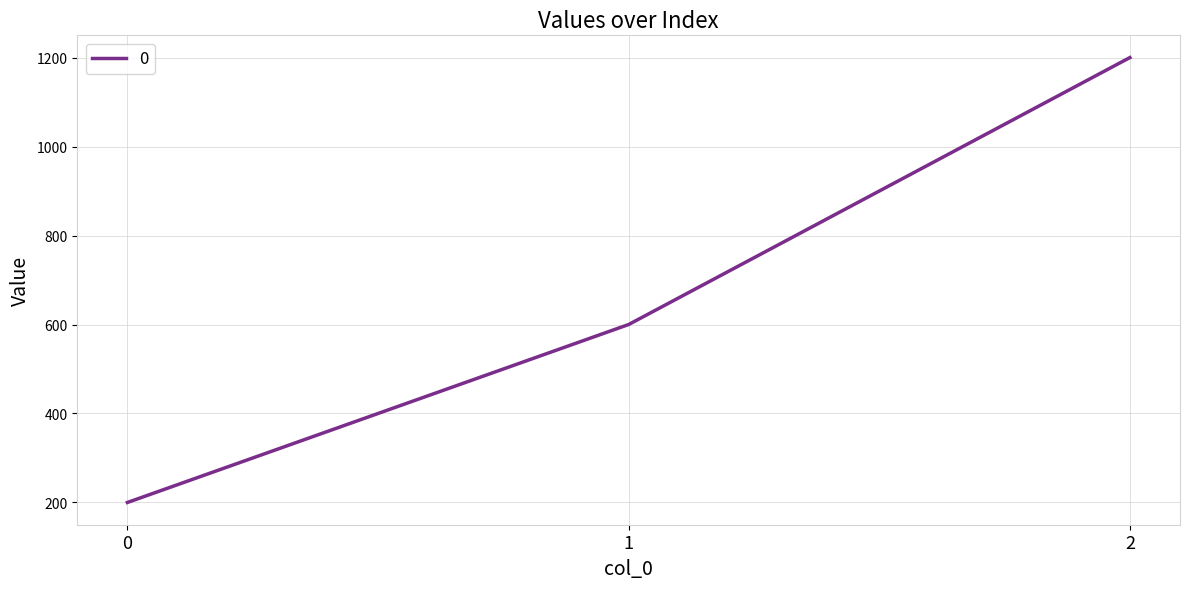

Reading right to left, what are all the values shown in this chart?

2=1200	1=600	0=200